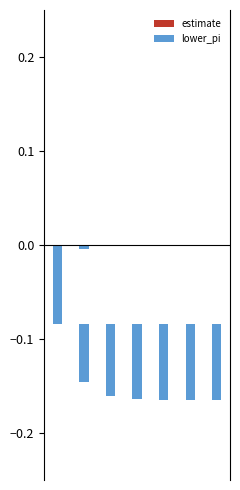

What are all the series names shown in the legend?

estimate, lower_pi